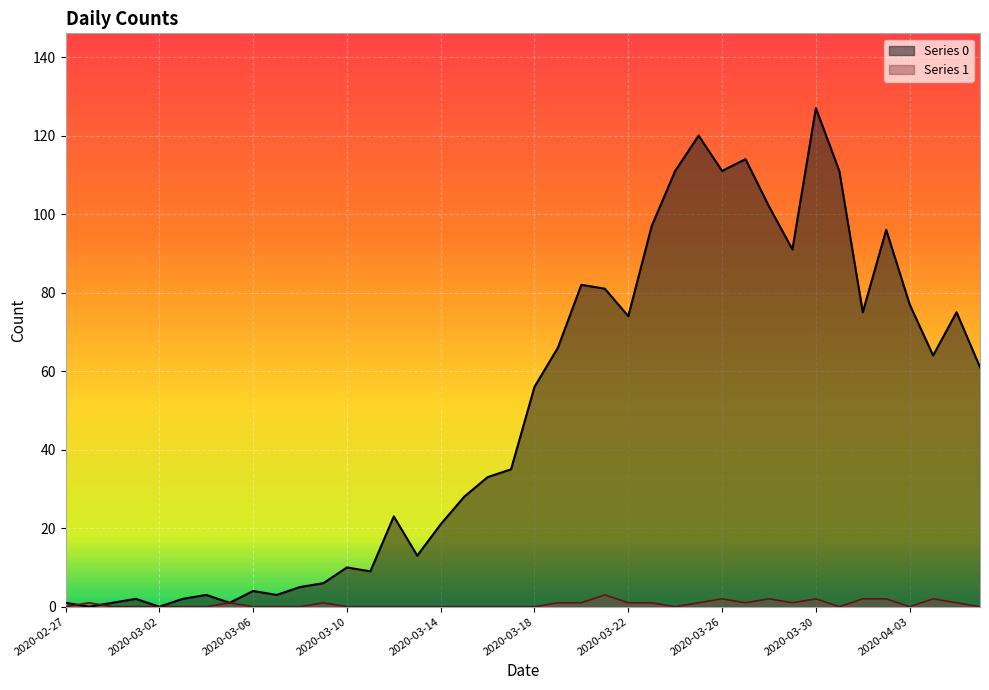

What are all the series names shown in the legend?

Series 0, Series 1